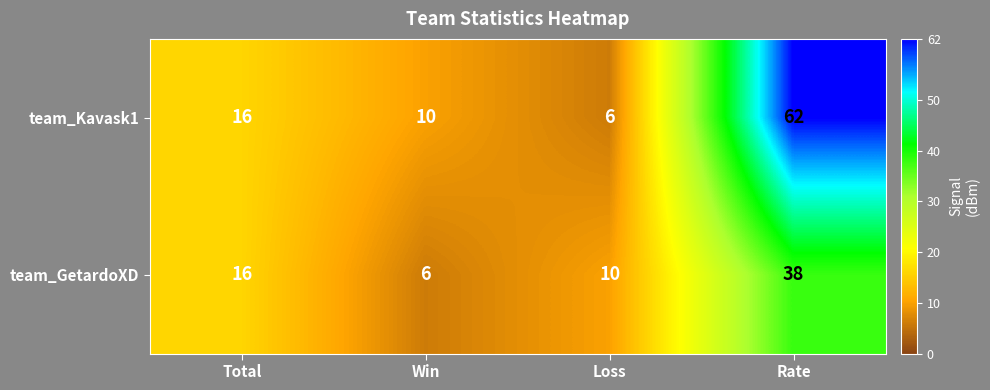

Is it true that team_GetardoXD equals 2 at Win?

False